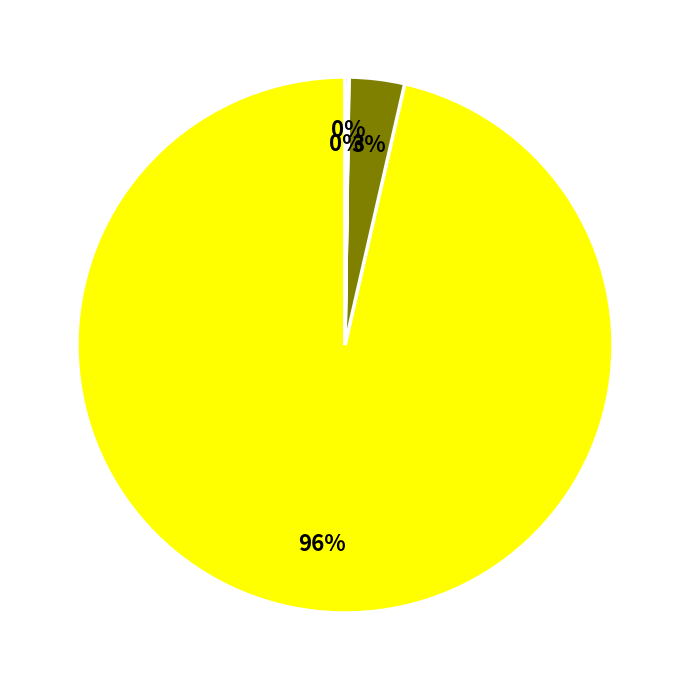

To the nearest percent, what is the average slice percentage?

25%